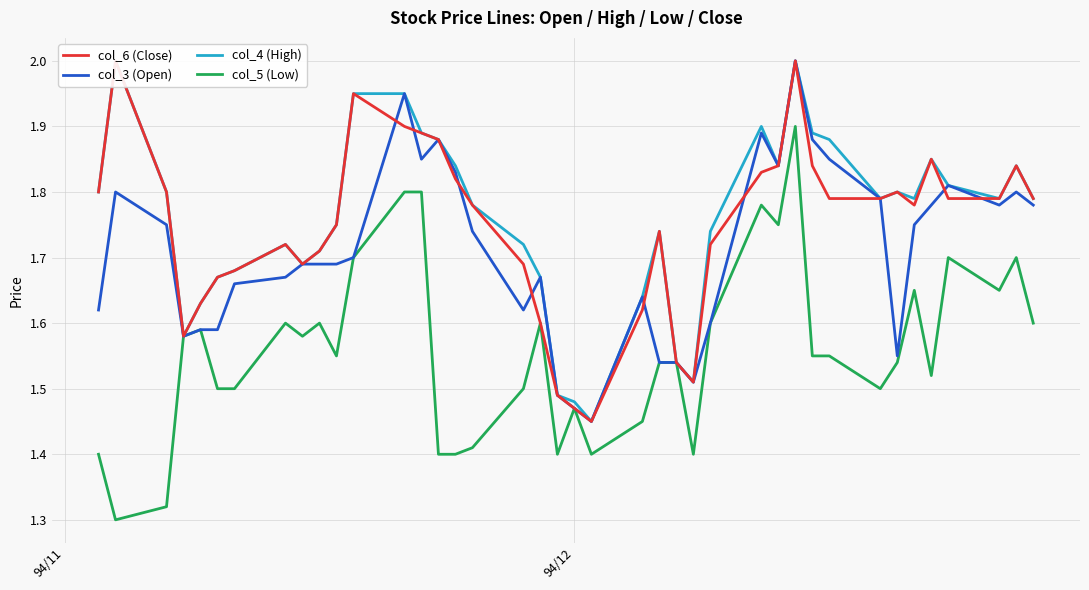

What is the highest value of the col_3 (Open) series?

2.0